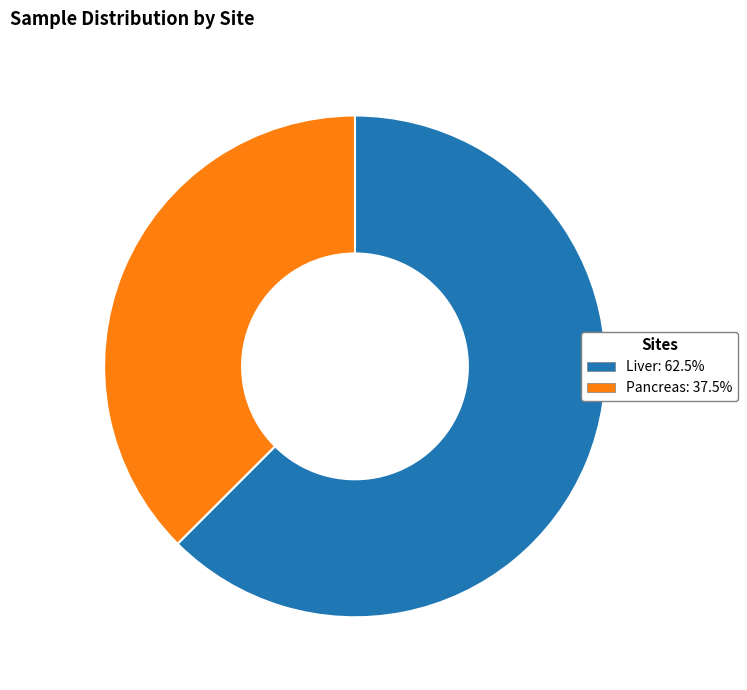

Is it true that Liver is 62% of the pie?

True